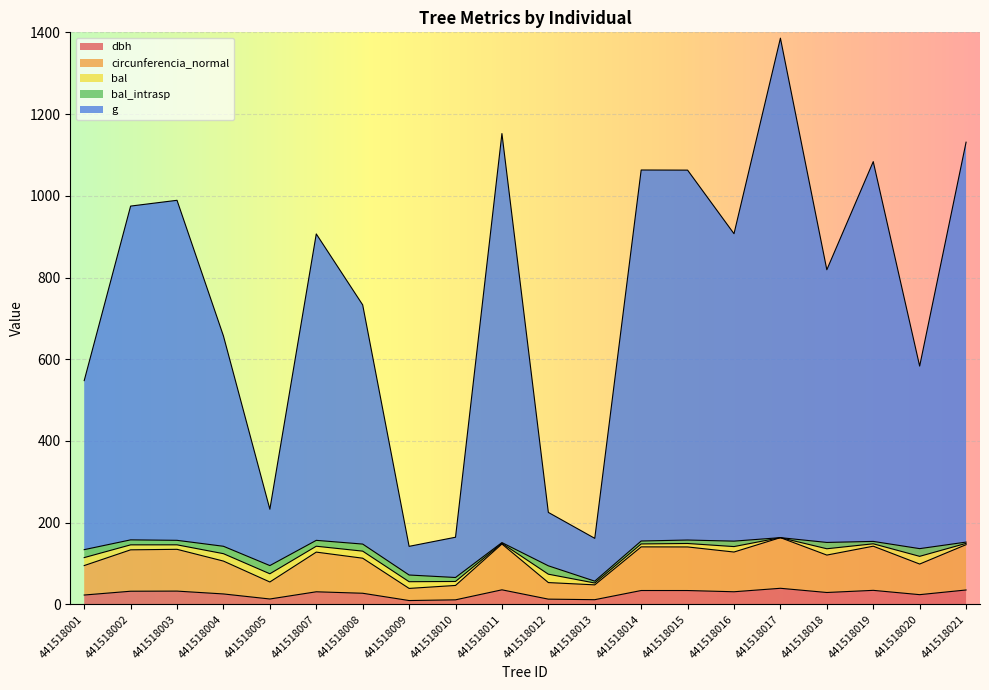

What is the value of the circunferencia_normal point at the 6th from the left?

128.0